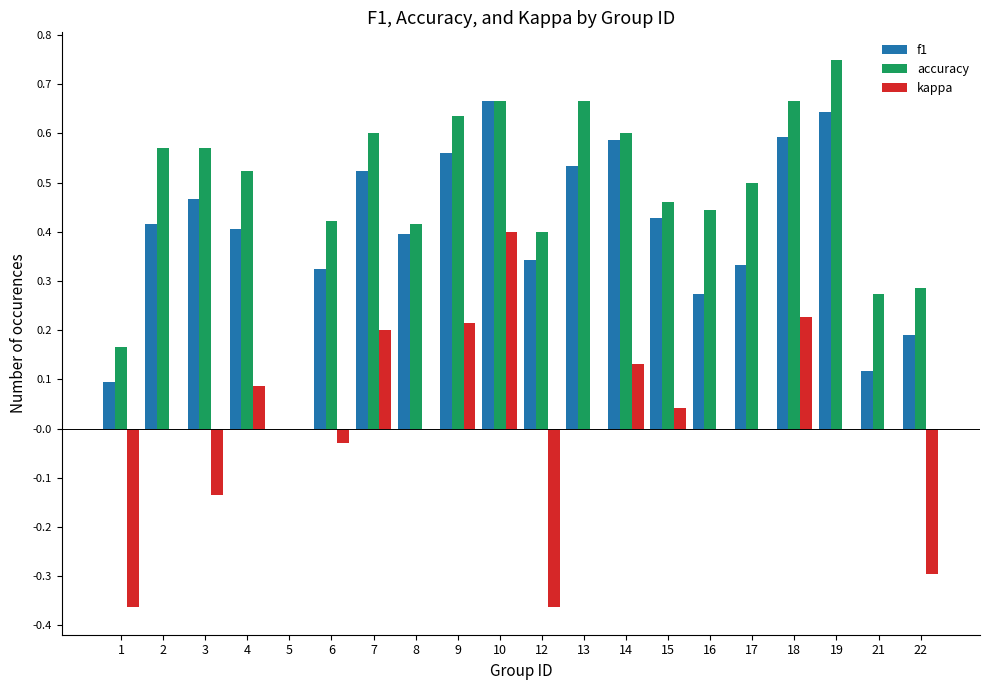

What is the total value across all series at 2?

1.0